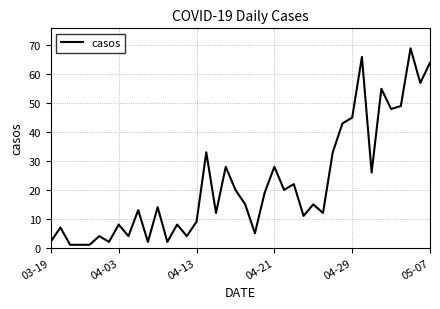

What is the difference between the maximum and minimum values?

68